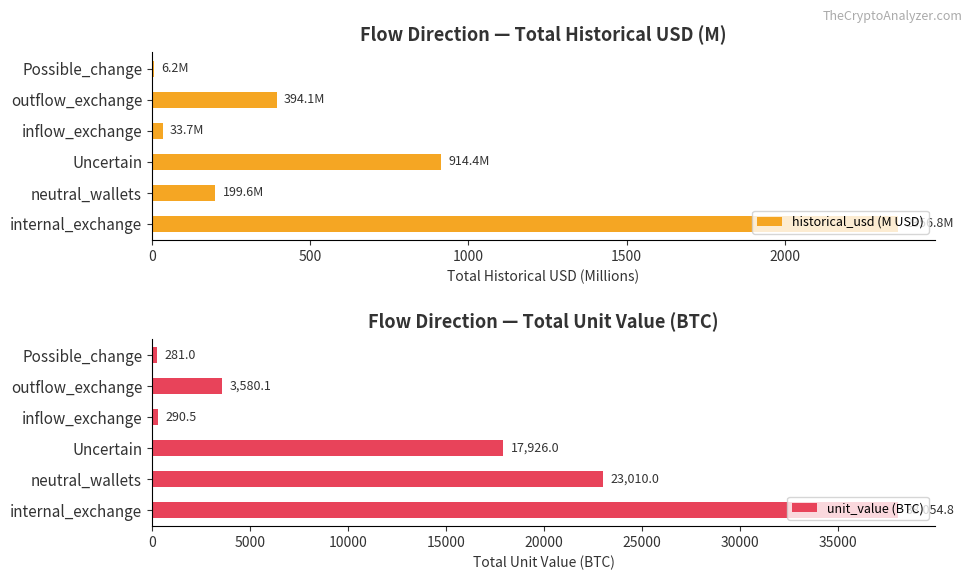

True or false: historical_usd (M USD) has a value of 639.3 at outflow_exchange.

False